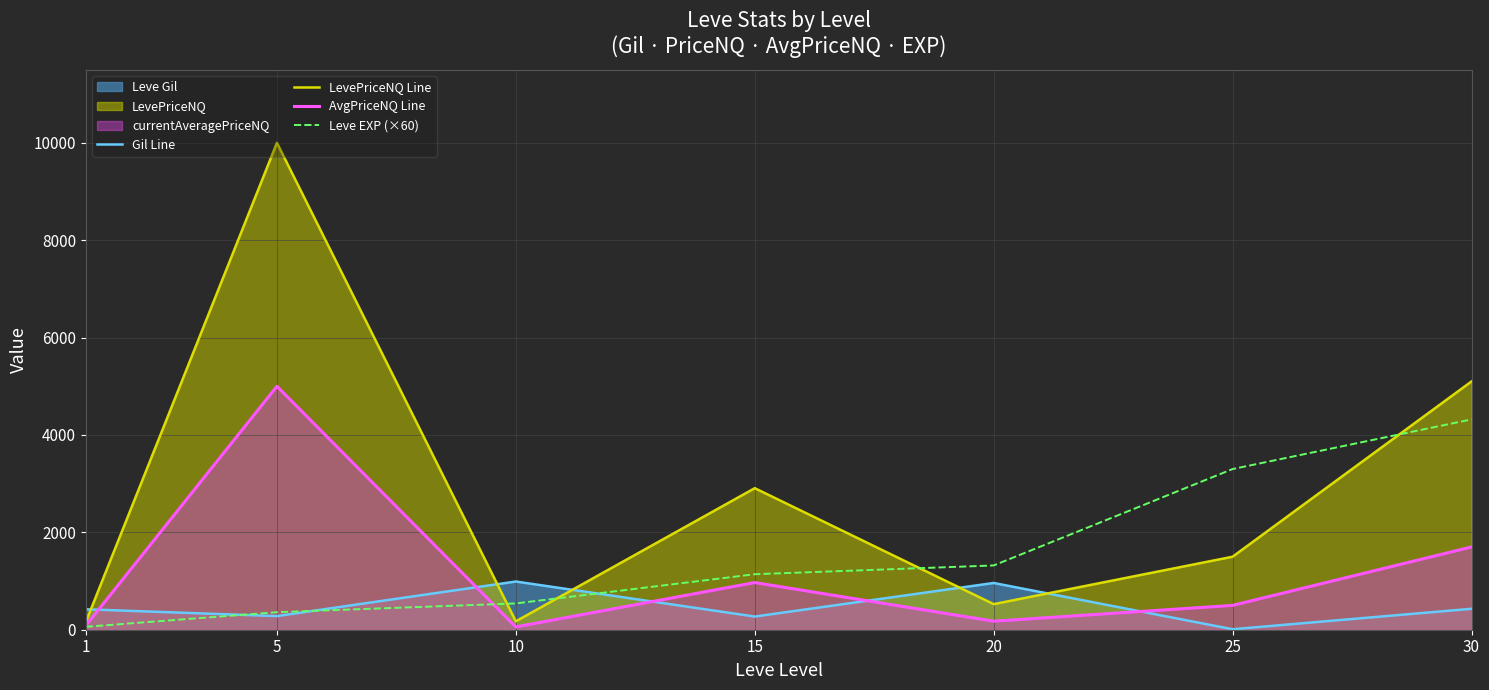

Rank the series by their average value, from lowest to highest.

Gil Line, AvgPriceNQ Line, Leve EXP (×60), LevePriceNQ Line